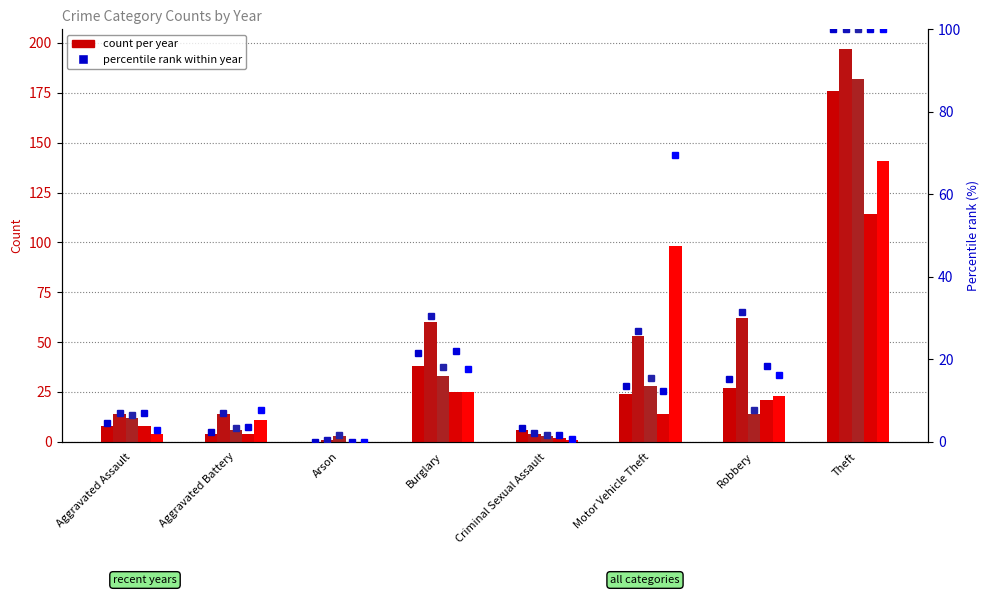

What is the greatest value displayed?

197